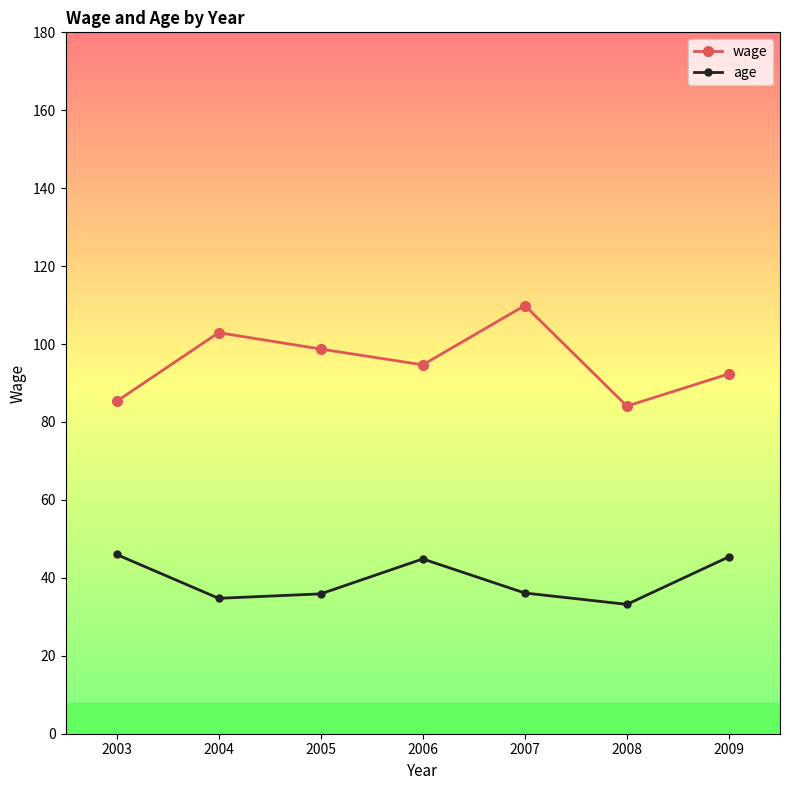

What is the sum of all age values?

276.2